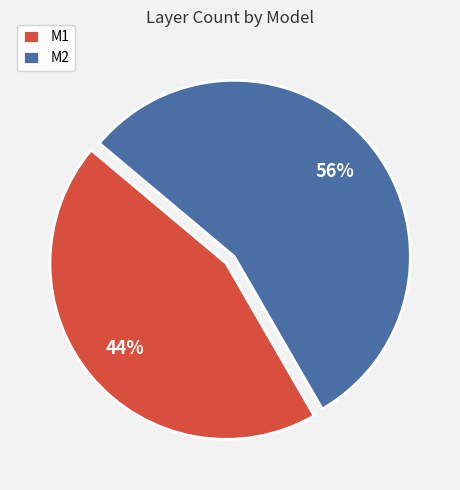

Which has a higher value, M2 or M1?

M2